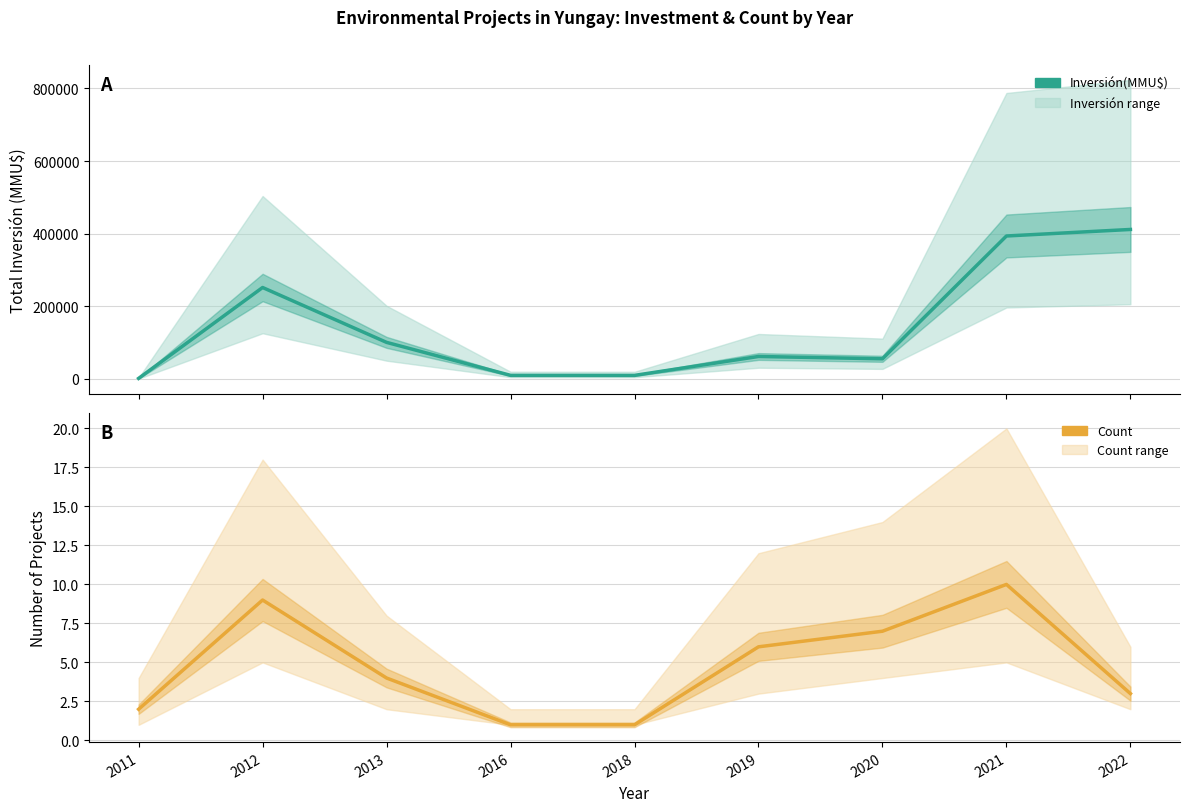

In Count, how many points are higher than both neighbors (excluding endpoints)?

2